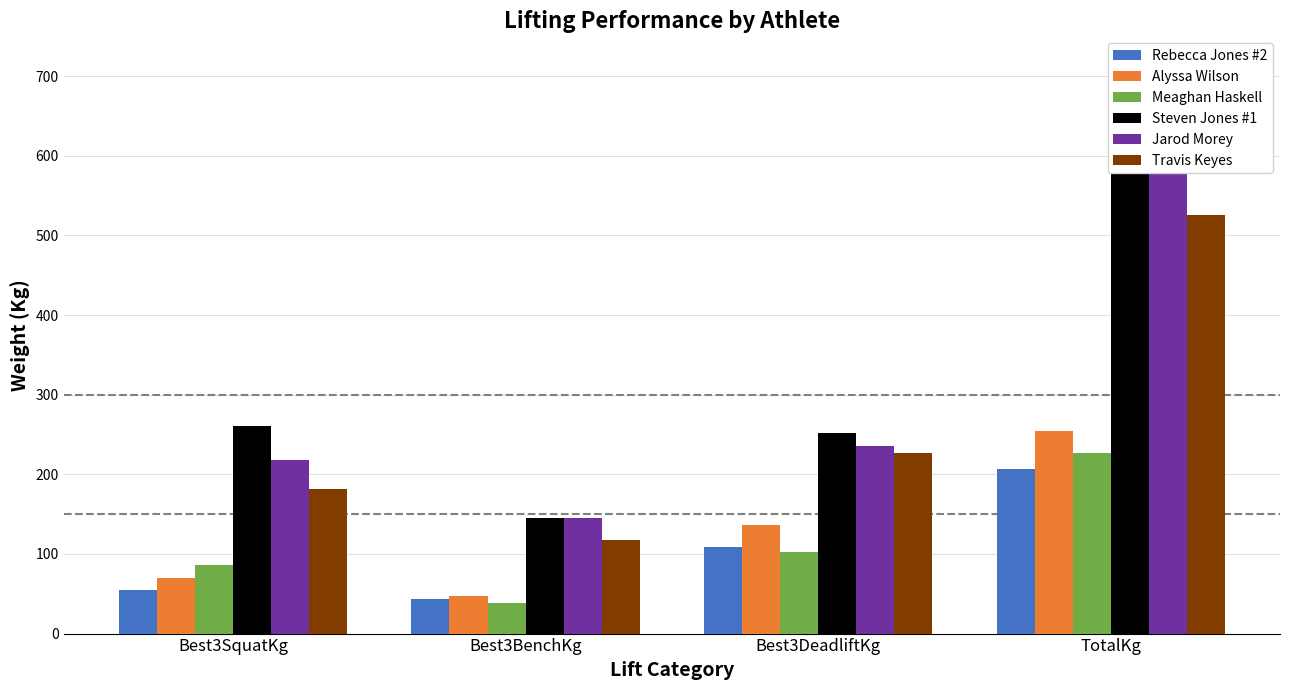

Rank the series at TotalKg from lowest to highest value.

Rebecca Jones #2, Meaghan Haskell, Alyssa Wilson, Travis Keyes, Jarod Morey, Steven Jones #1